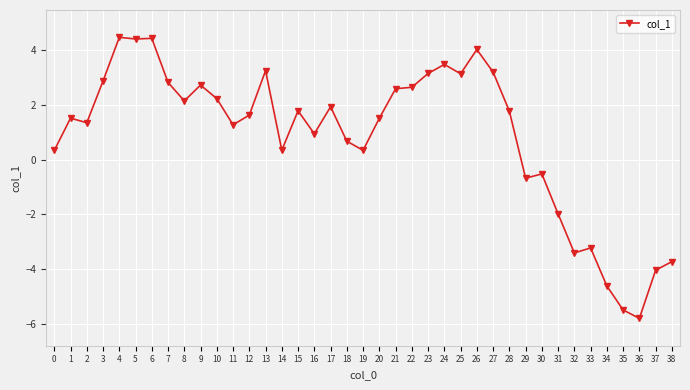

What is the minimum value shown in the chart?

-5.8